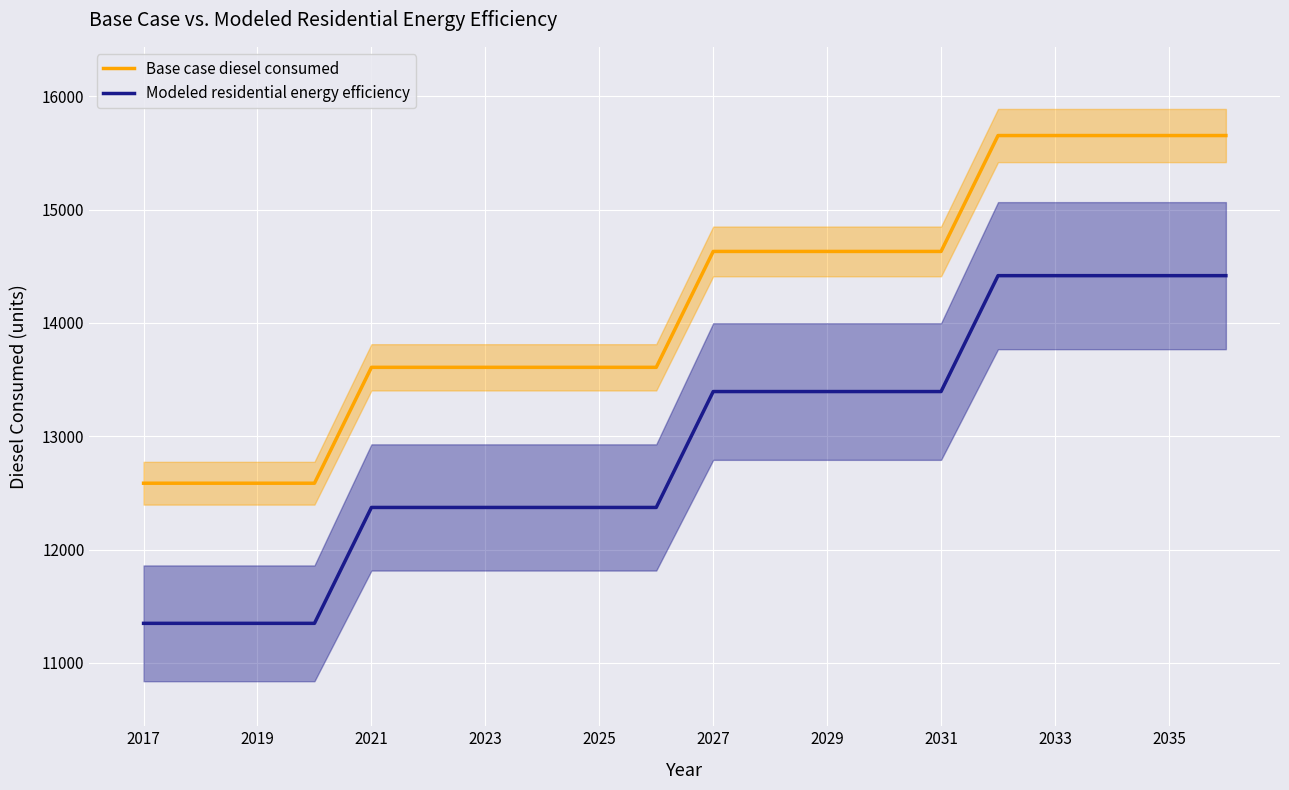

Is it true that Modeled residential energy efficiency equals 18538.5 at 2029?

False